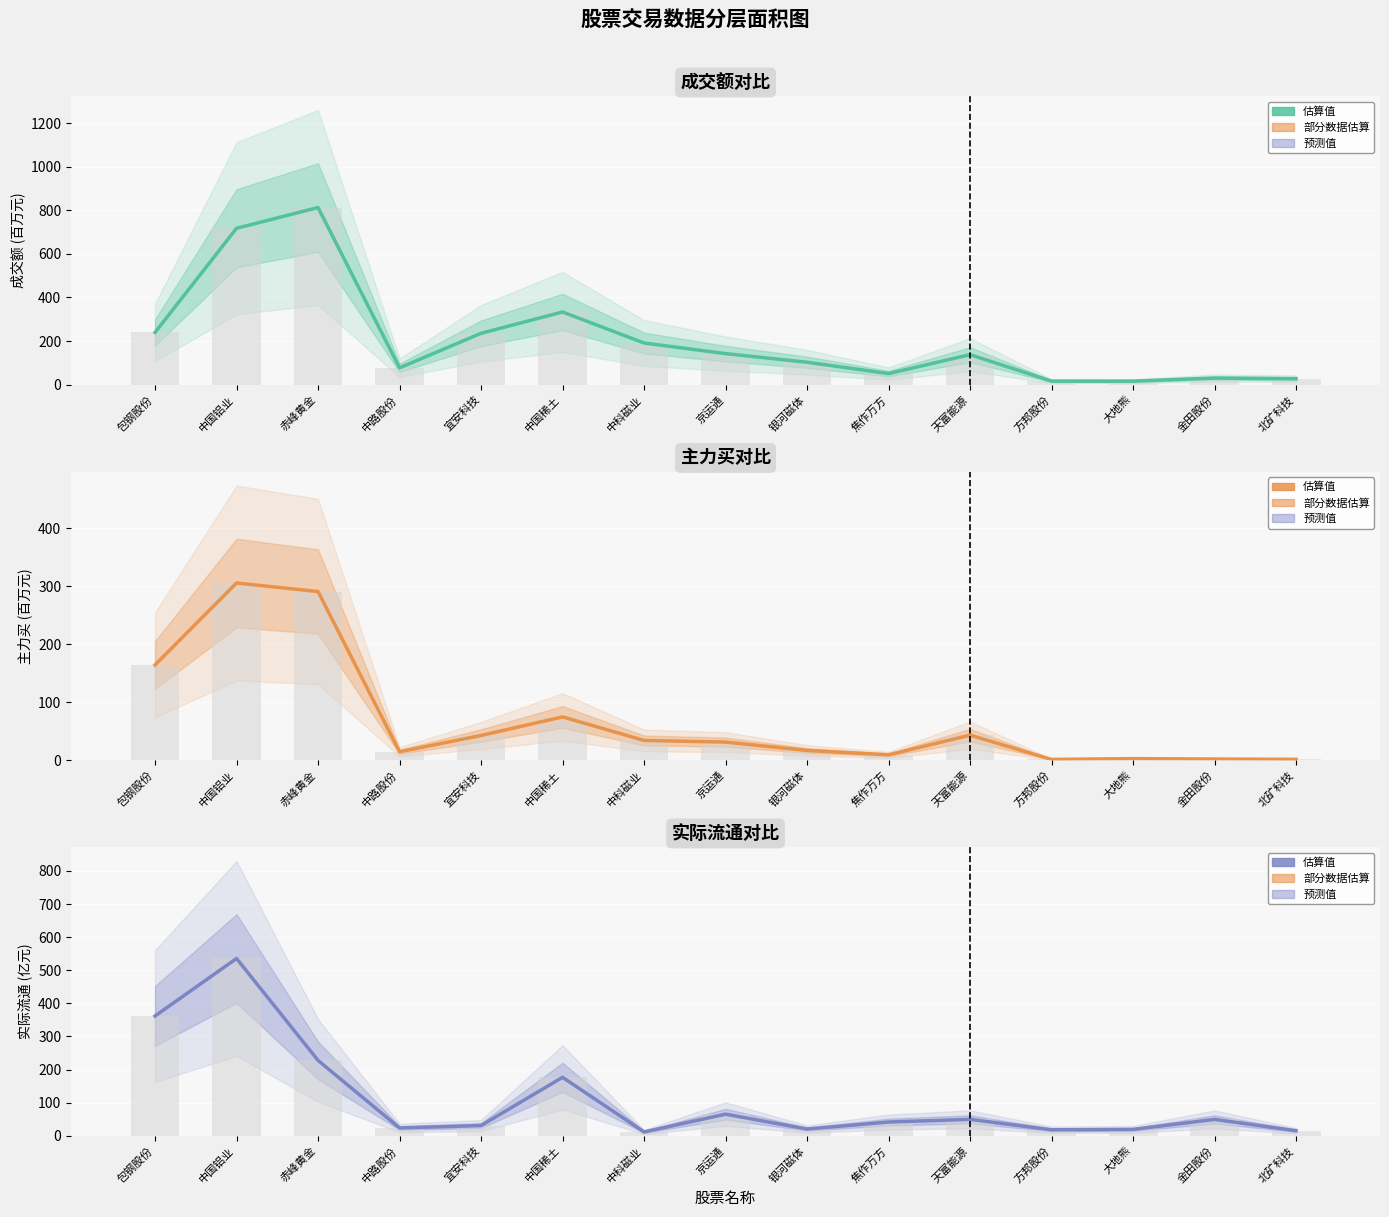

Which series has the largest total across all categories?

成交额(百万)